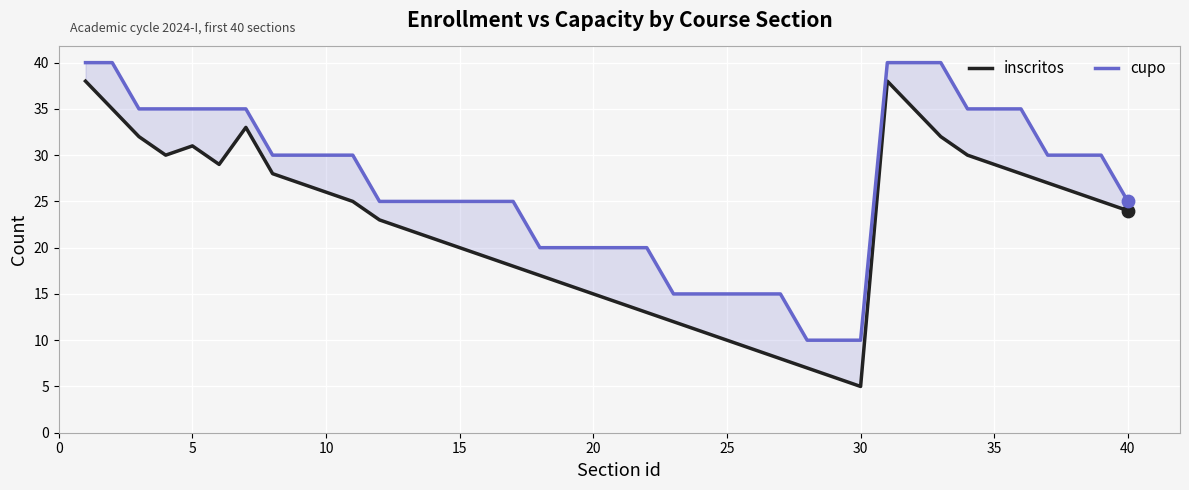

Which series has the widest spread of Y values?

inscritos